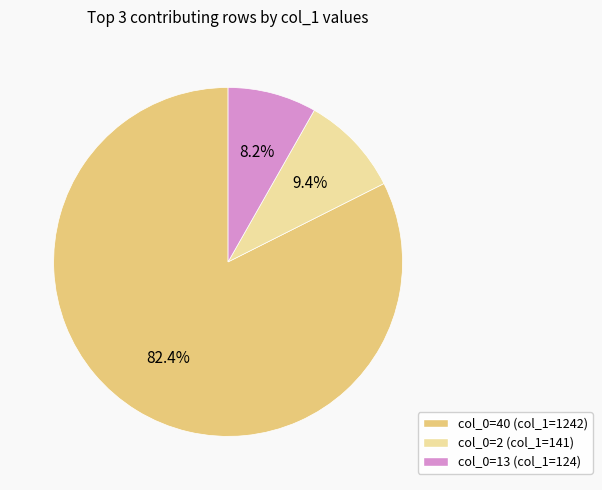

Is there a majority slice in this chart?

Yes